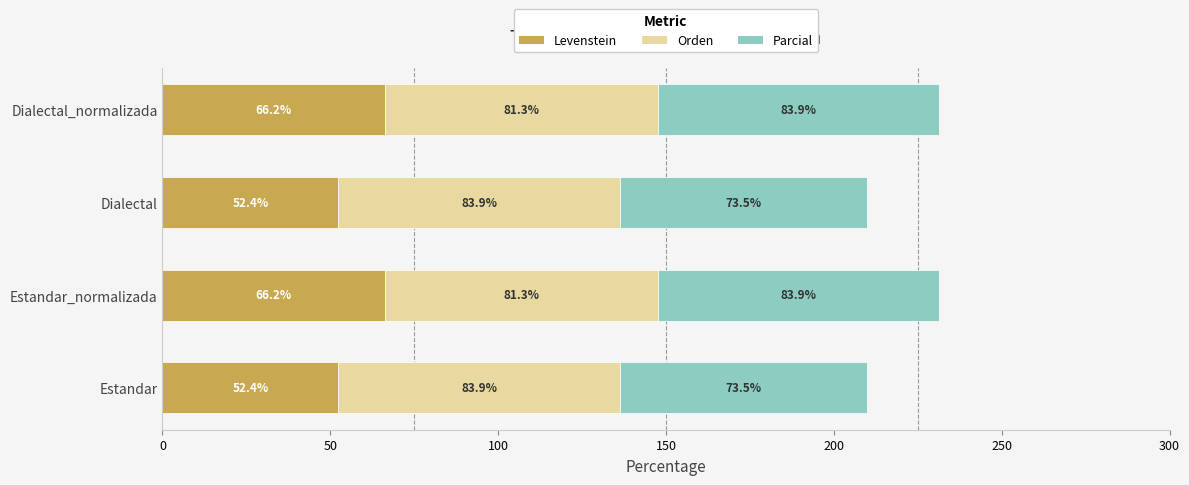

The value of Levenstein at Estandar_normalizada is 66.2. True or false?

True